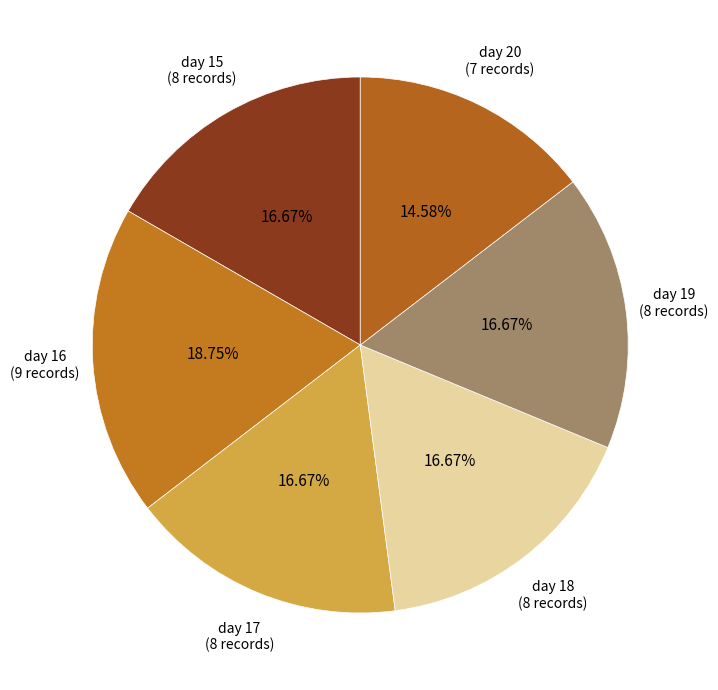

How many segments does this pie chart have?

6